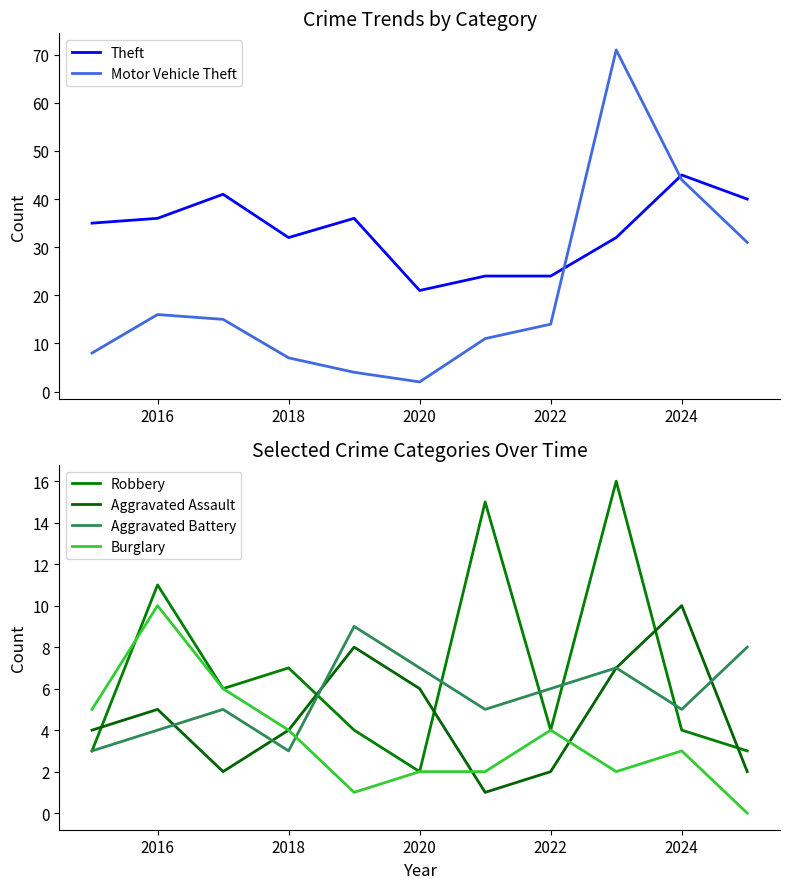

How many intersections are there between Theft and Motor Vehicle Theft?

2